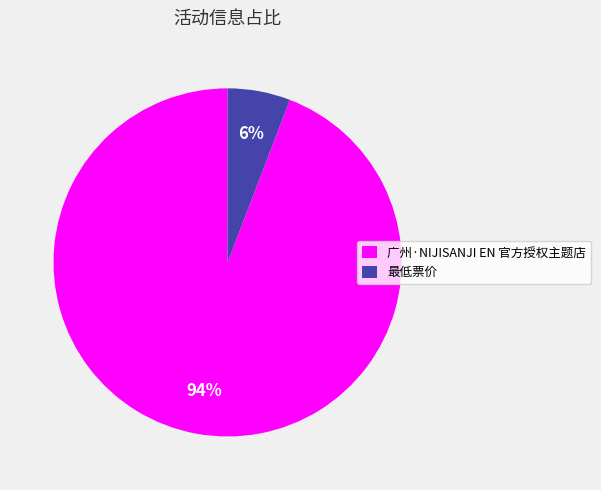

Which slice represents more than half of the pie?

广州·NIJISANJI EN 官方授权主题店